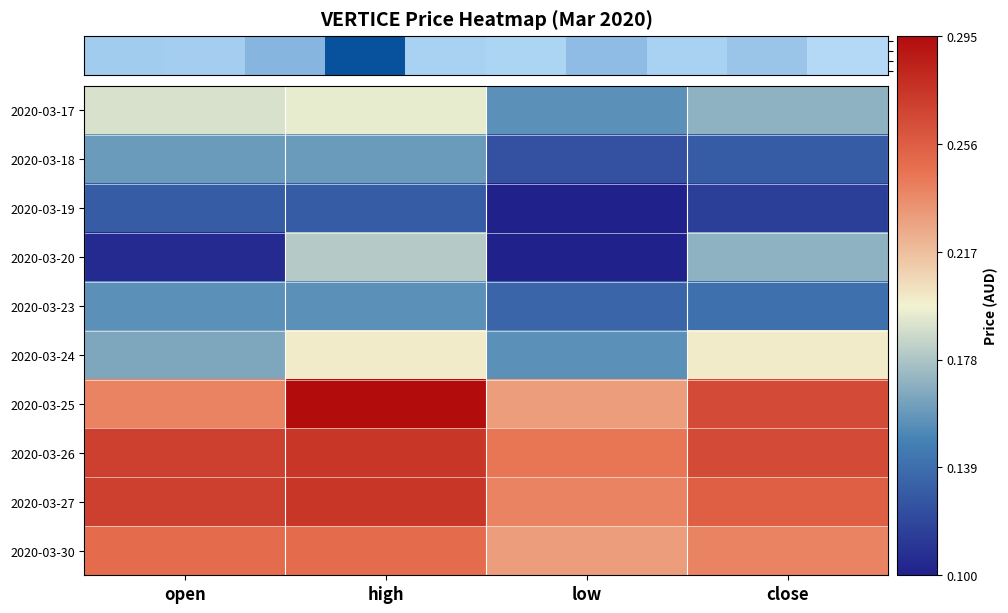

Which category has the lowest value across all series?

low